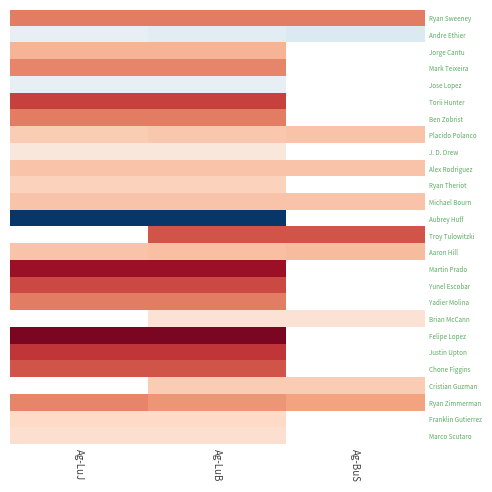

What is the sum of the Aaron Hill values at Ag-LuJ and Ag-LuB?

0.6